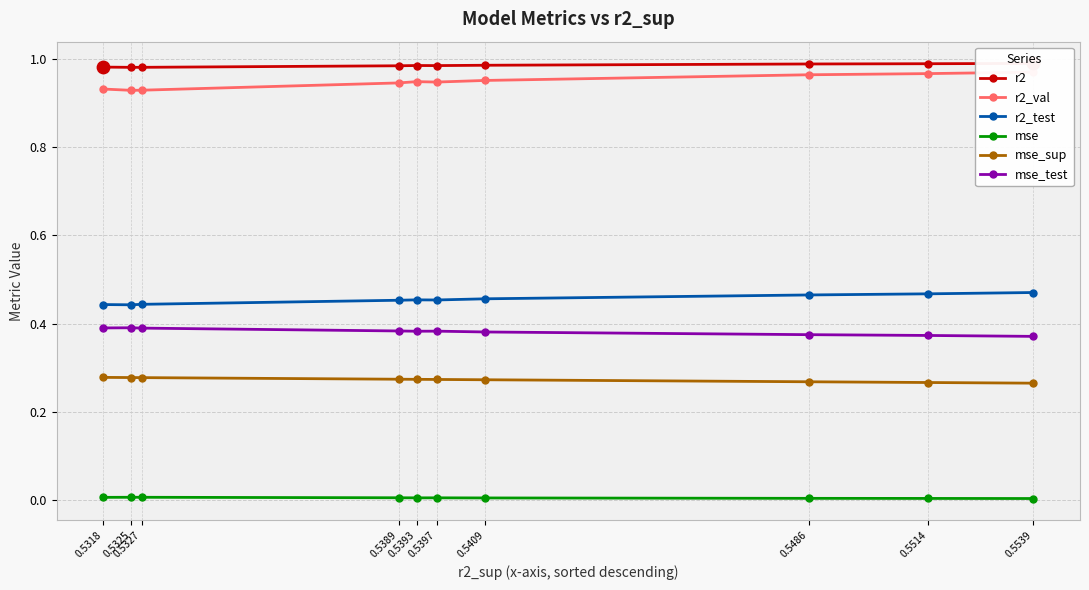

Is the value of r2 at 0.5327 greater than the value of mse_sup at 0.5325?

Yes